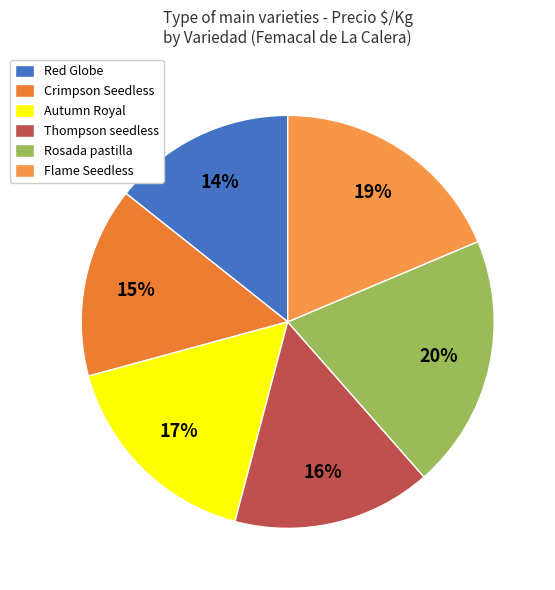

Which slice is the smallest?

Red Globe